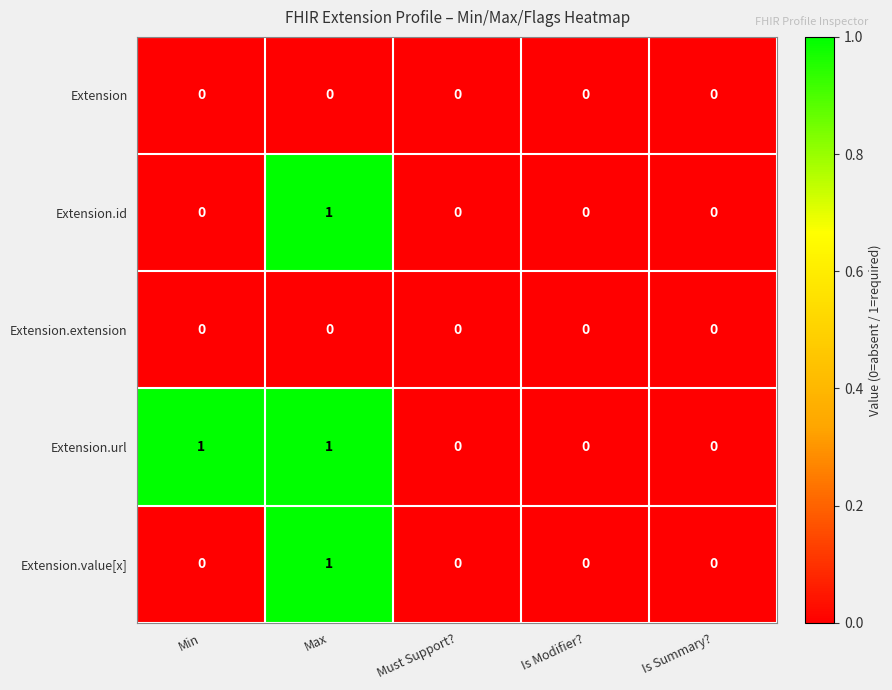

Which series has the largest total across all categories?

Extension.url